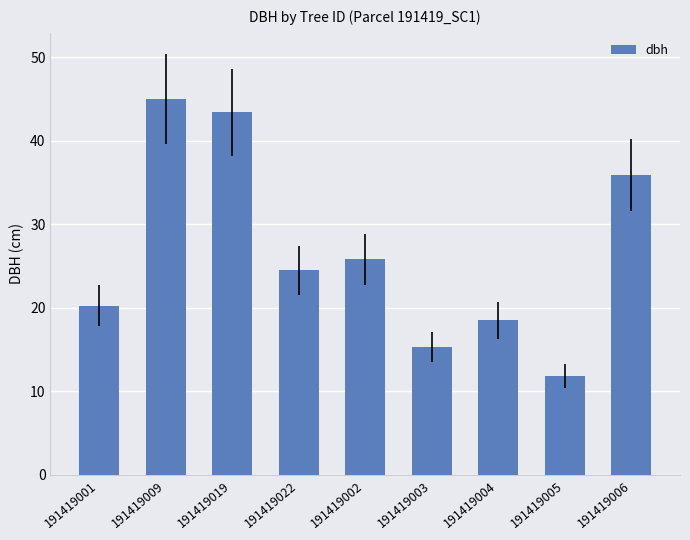

What is the greatest value displayed?

45.0